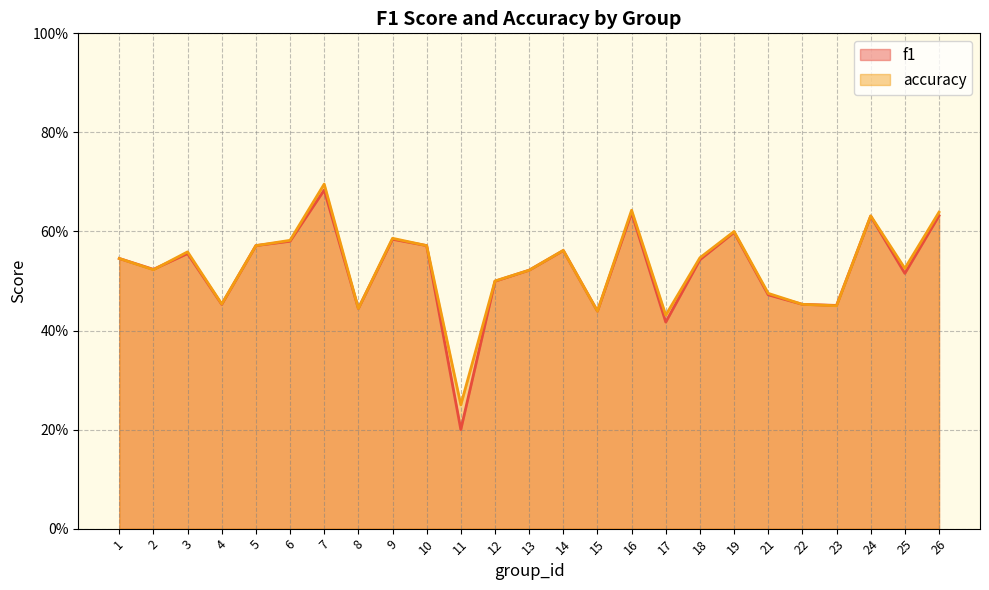

Reading right to left, what are all the values shown in this chart?

f1: 26=0.6	25=0.5	24=0.6	23=0.5	22=0.5	21=0.5	19=0.6	18=0.5	17=0.4	16=0.6	15=0.4	14=0.6	13=0.5	12=0.5	11=0.2	10=0.6	9=0.6	8=0.4	7=0.7	6=0.6	5=0.6	4=0.5	3=0.6	2=0.5	1=0.5
accuracy: 26=0.6	25=0.5	24=0.6	23=0.5	22=0.5	21=0.5	19=0.6	18=0.5	17=0.4	16=0.6	15=0.4	14=0.6	13=0.5	12=0.5	11=0.2	10=0.6	9=0.6	8=0.4	7=0.7	6=0.6	5=0.6	4=0.5	3=0.6	2=0.5	1=0.5